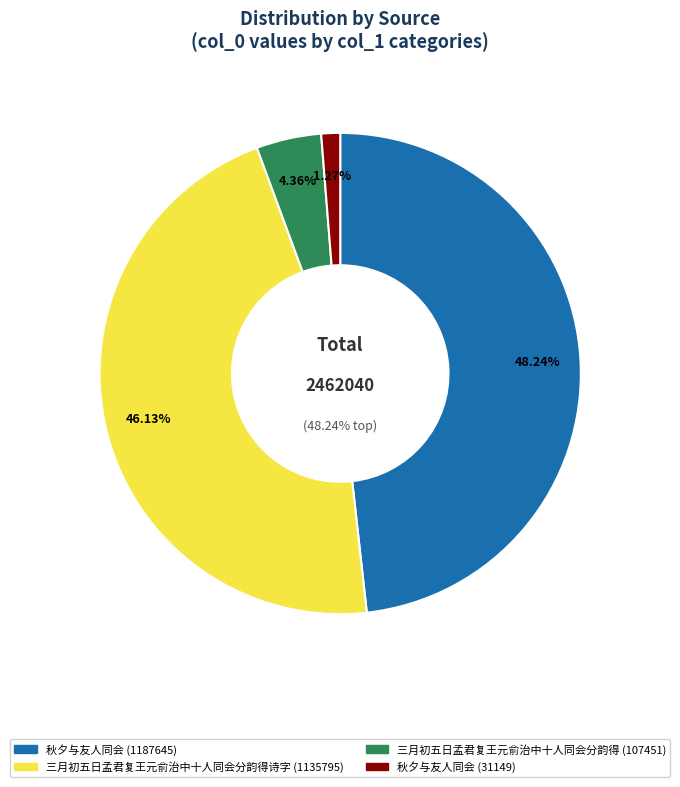

Which category has the biggest portion of the pie?

秋夕与友人同会 (1187645)